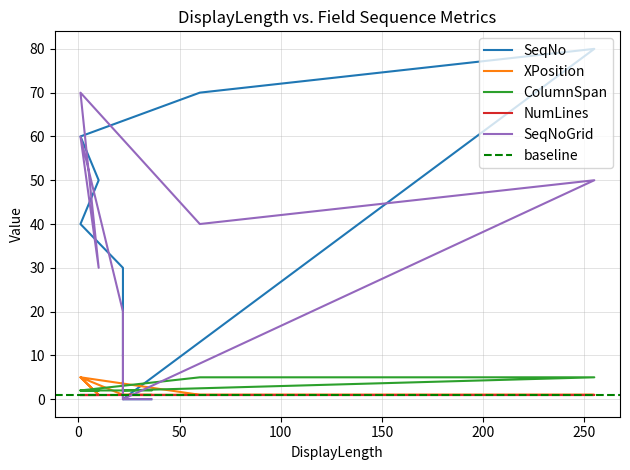

The value of XPosition at 1 is 5. True or false?

True